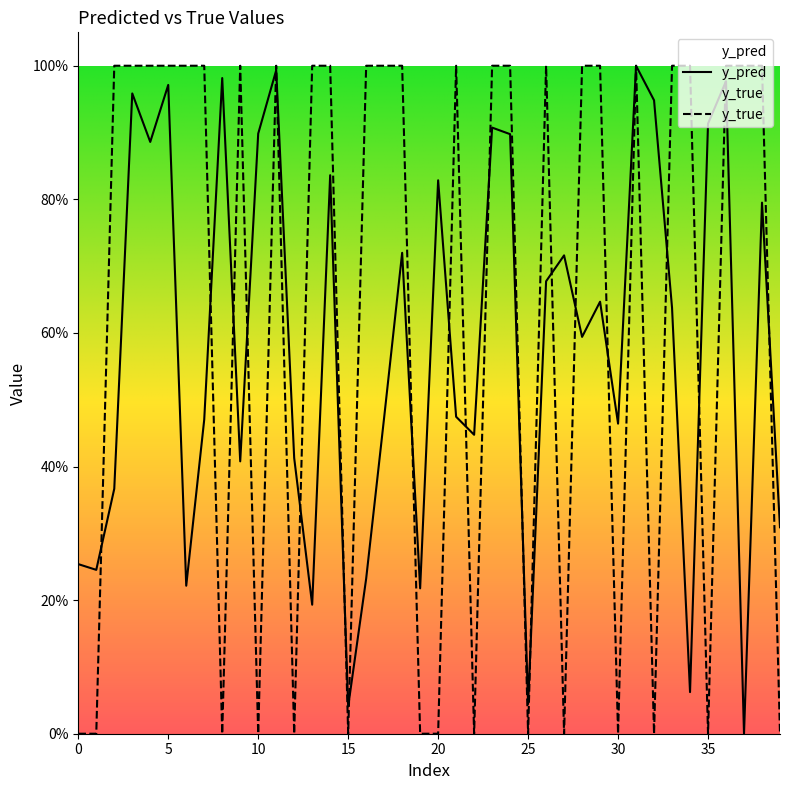

Does the chart display data point markers on the line(s)?

No